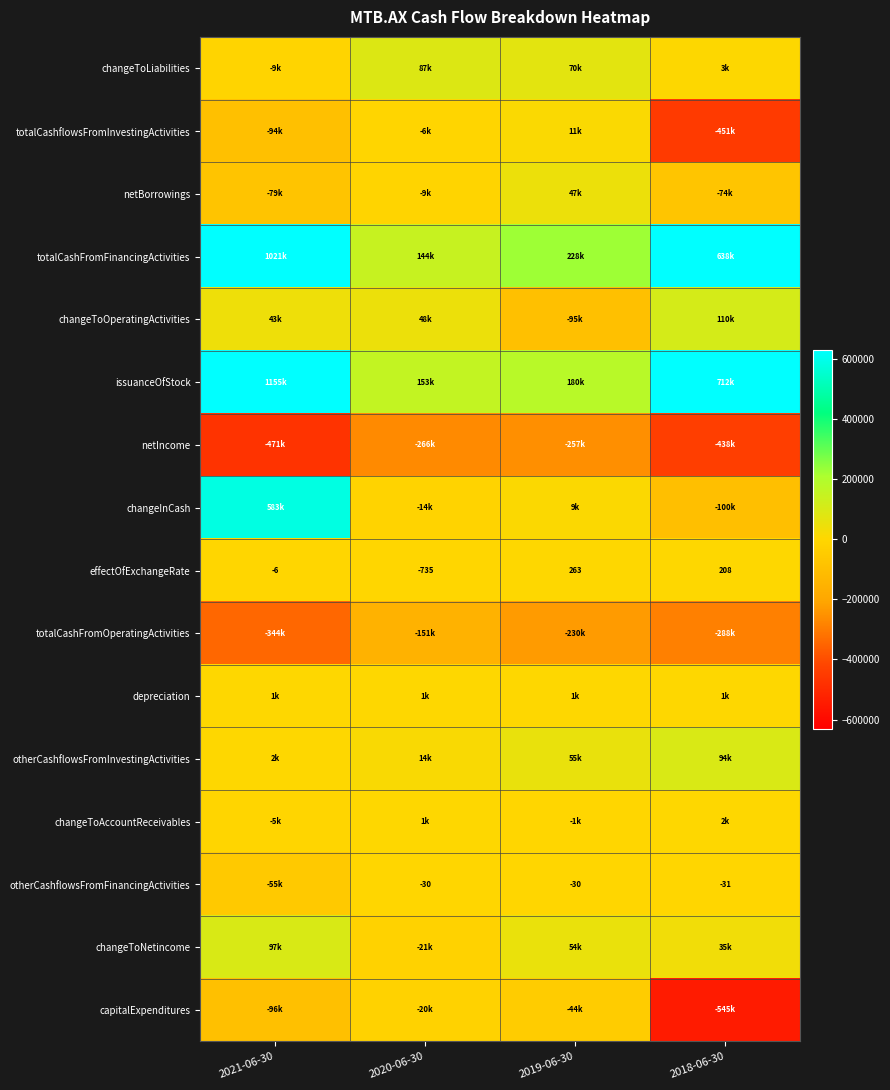

What is the sum of the effectOfExchangeRate values at 2019-06-30 and 2021-06-30?

257